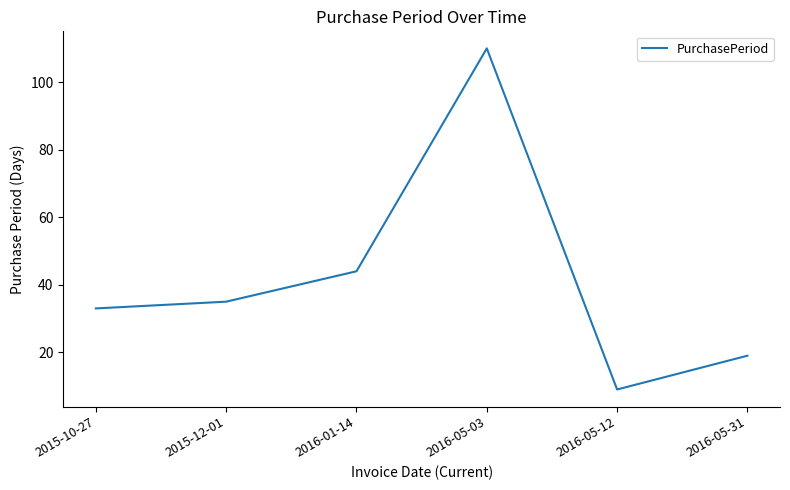

Is it true that the value at 2016-05-31 is 9?

False